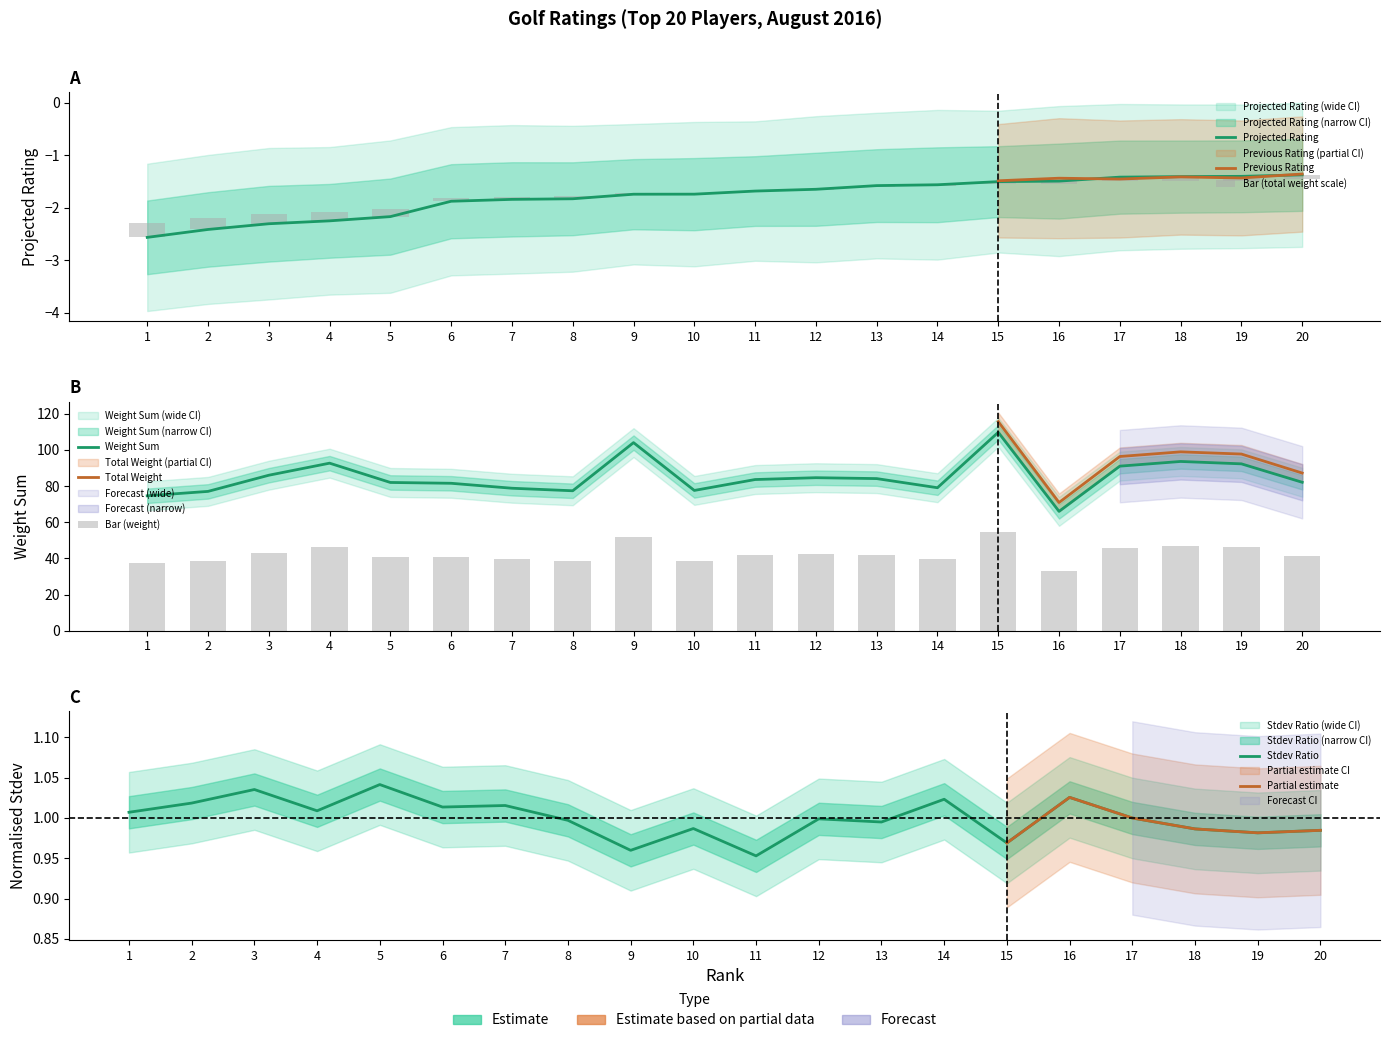

Where is Total_Weight nearest to the value 43?

3